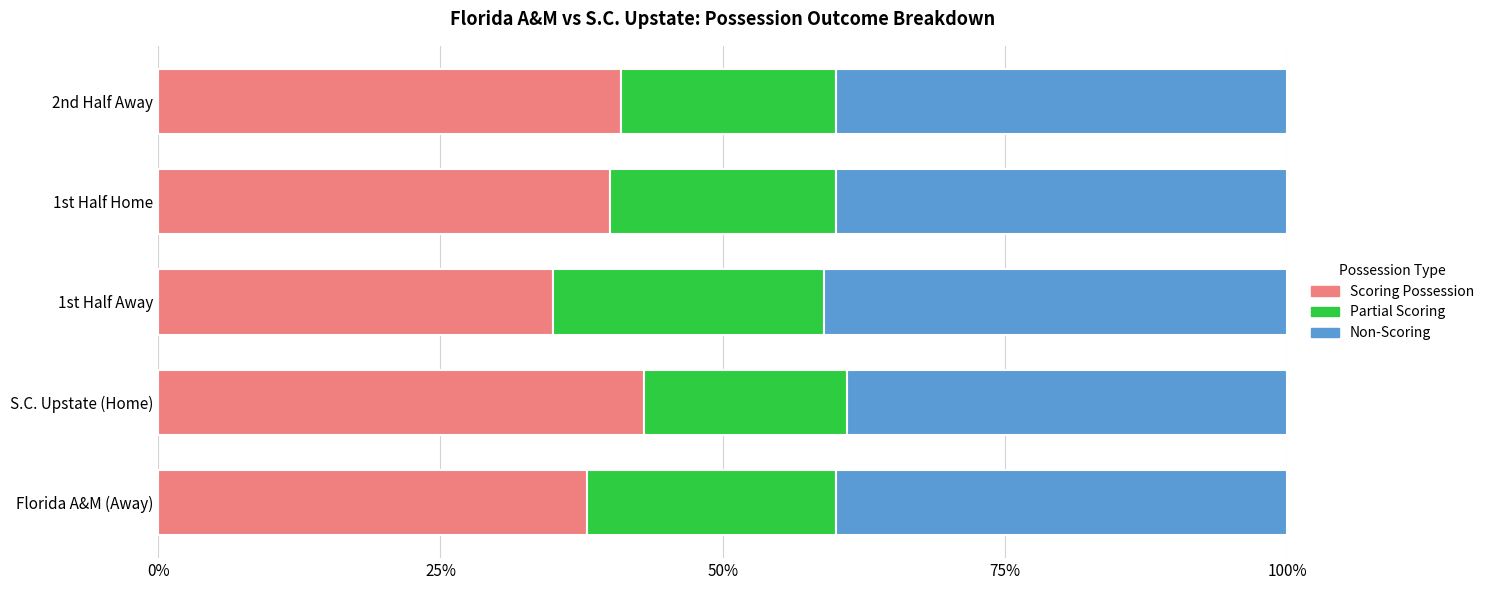

What is the difference between the Scoring Possession values at 1st Half Away and 2nd Half Away?

6